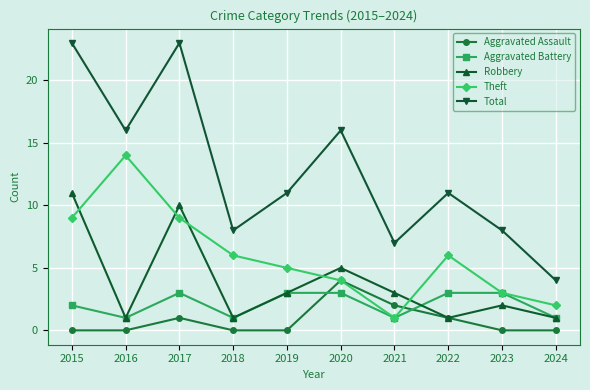

How many Robbery values are between 1 and 5?

8